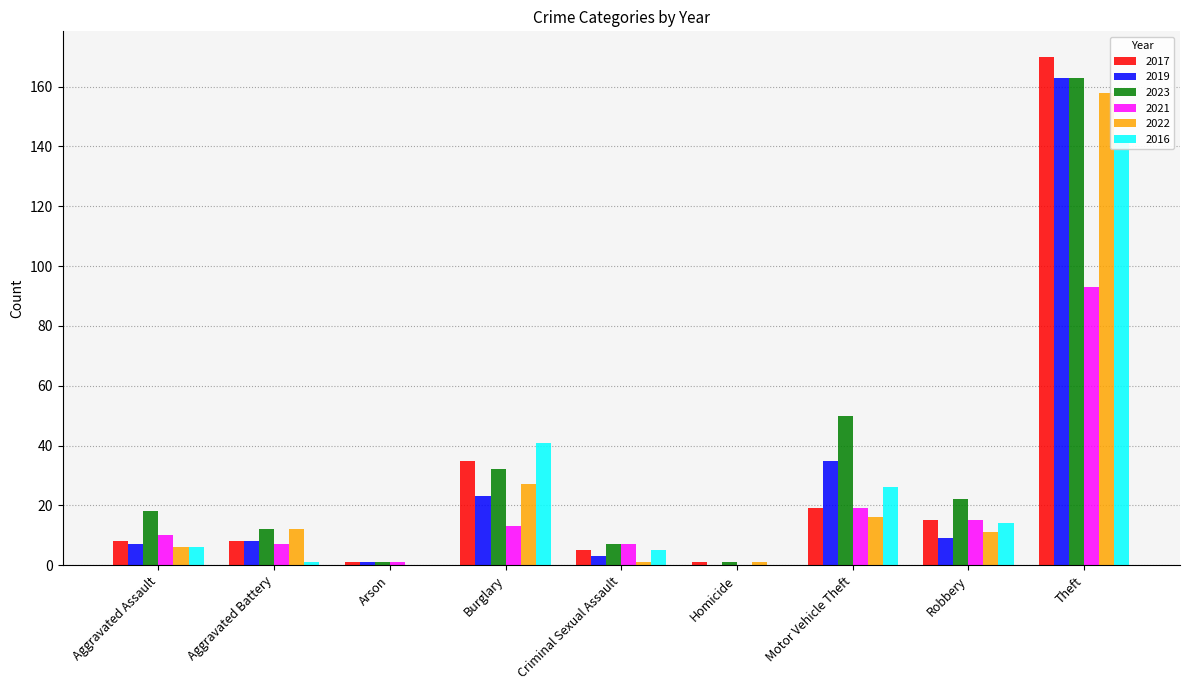

Reading left to right, extract all data points from this chart.

2017: 8	8	1	35	5	1	19	15	170
2019: 7	8	1	23	3	0	35	9	163
2023: 18	12	1	32	7	1	50	22	163
2021: 10	7	1	13	7	0	19	15	93
2022: 6	12	0	27	1	1	16	11	158
2016: 6	1	0	41	5	0	26	14	142